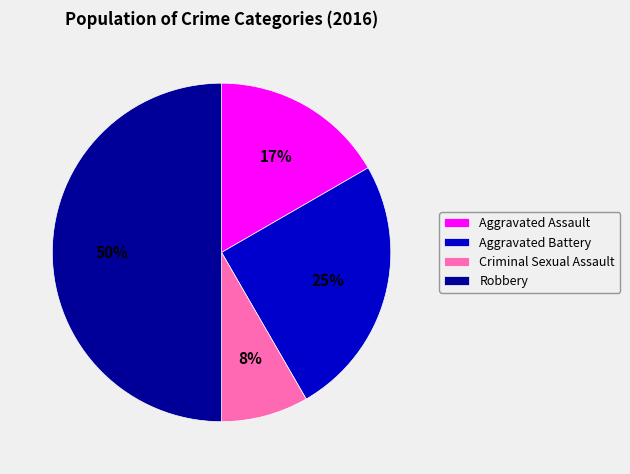

To the nearest percent, what is the average slice percentage?

25%